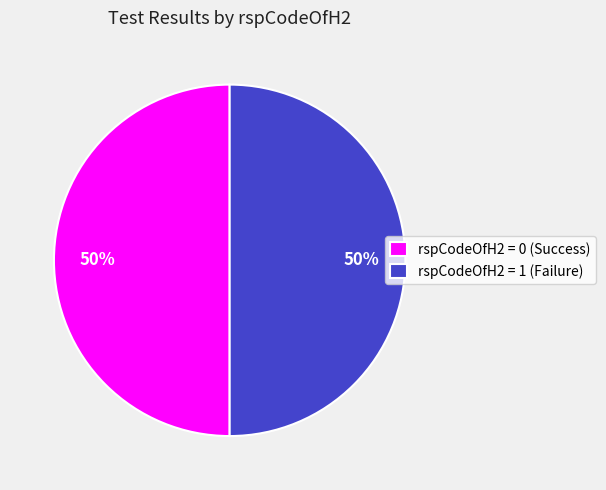

Count the number of slices in the pie.

2